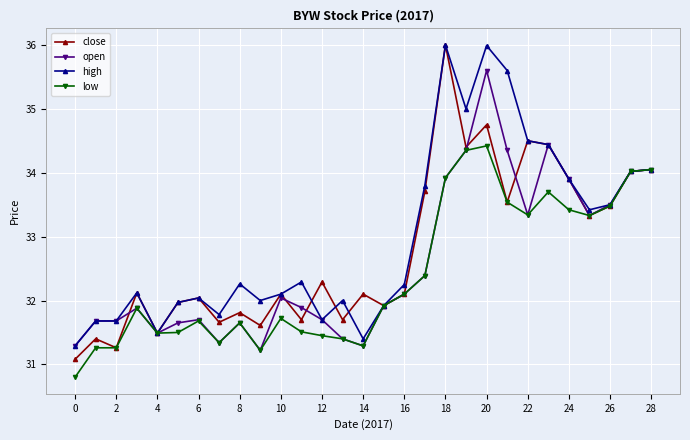

What is the sum of all close values?

950.5